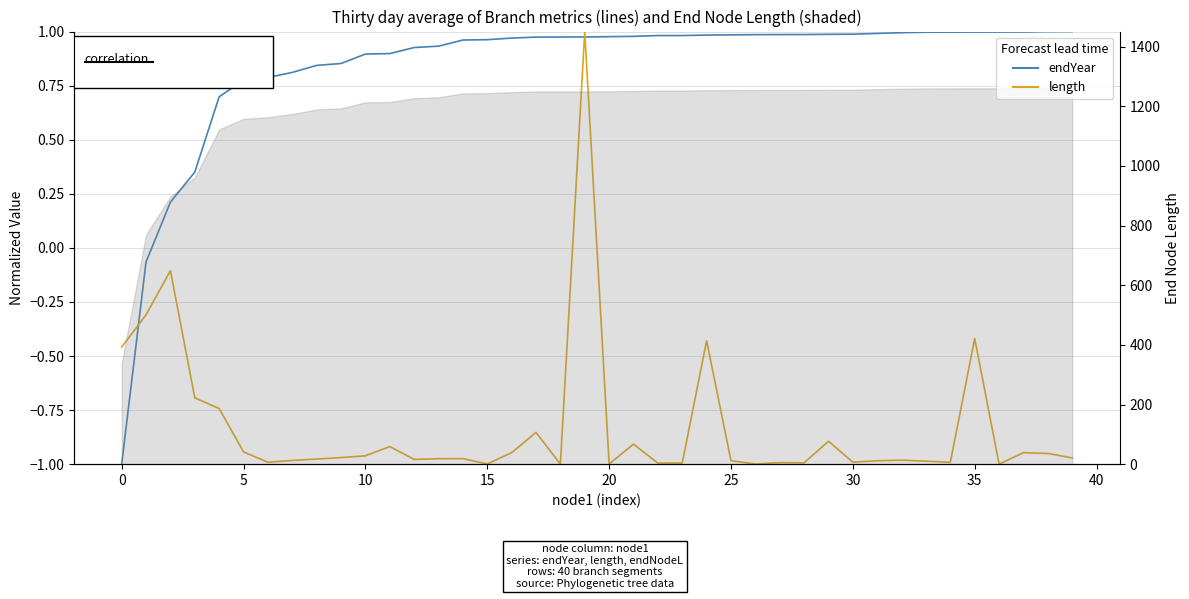

What is the label of the 20th point from the left?

19